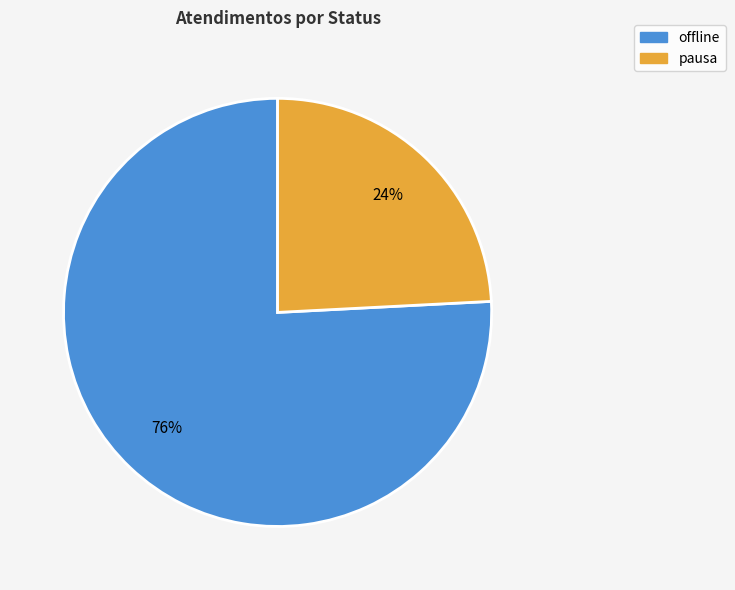

Is there a majority slice in this chart?

Yes